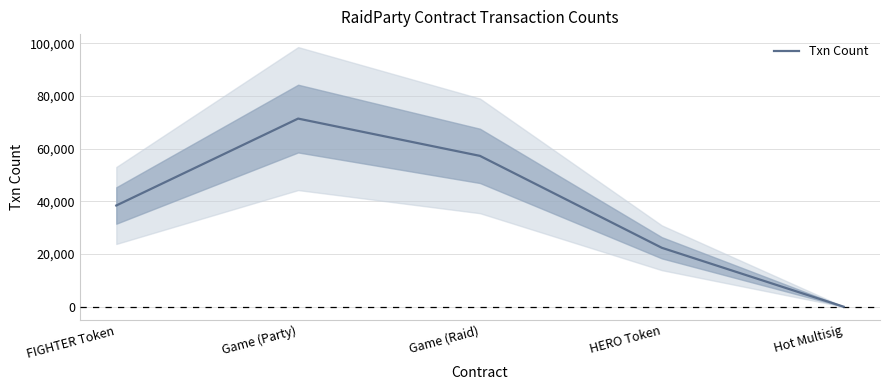

What is the value of the 4th point from the left?

22398